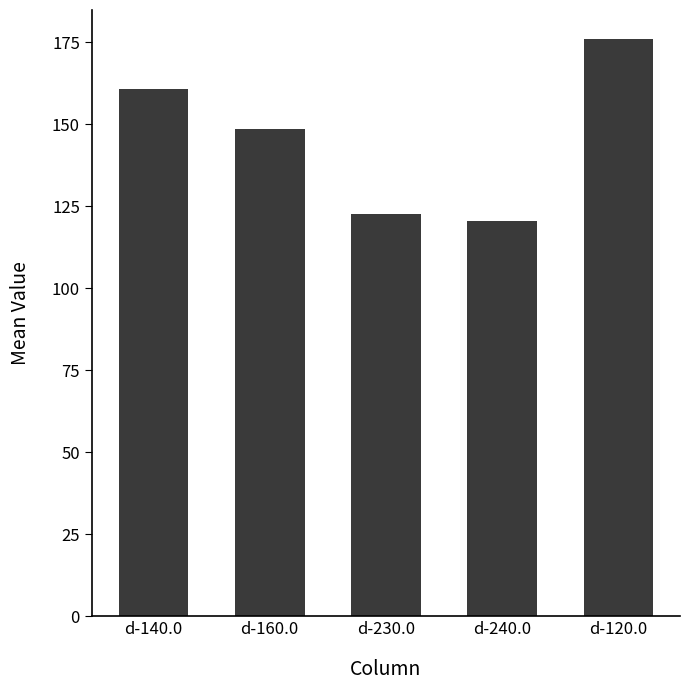

Reading left to right, what are all the values shown in this chart?

160.7	148.6	122.7	120.4	176.0